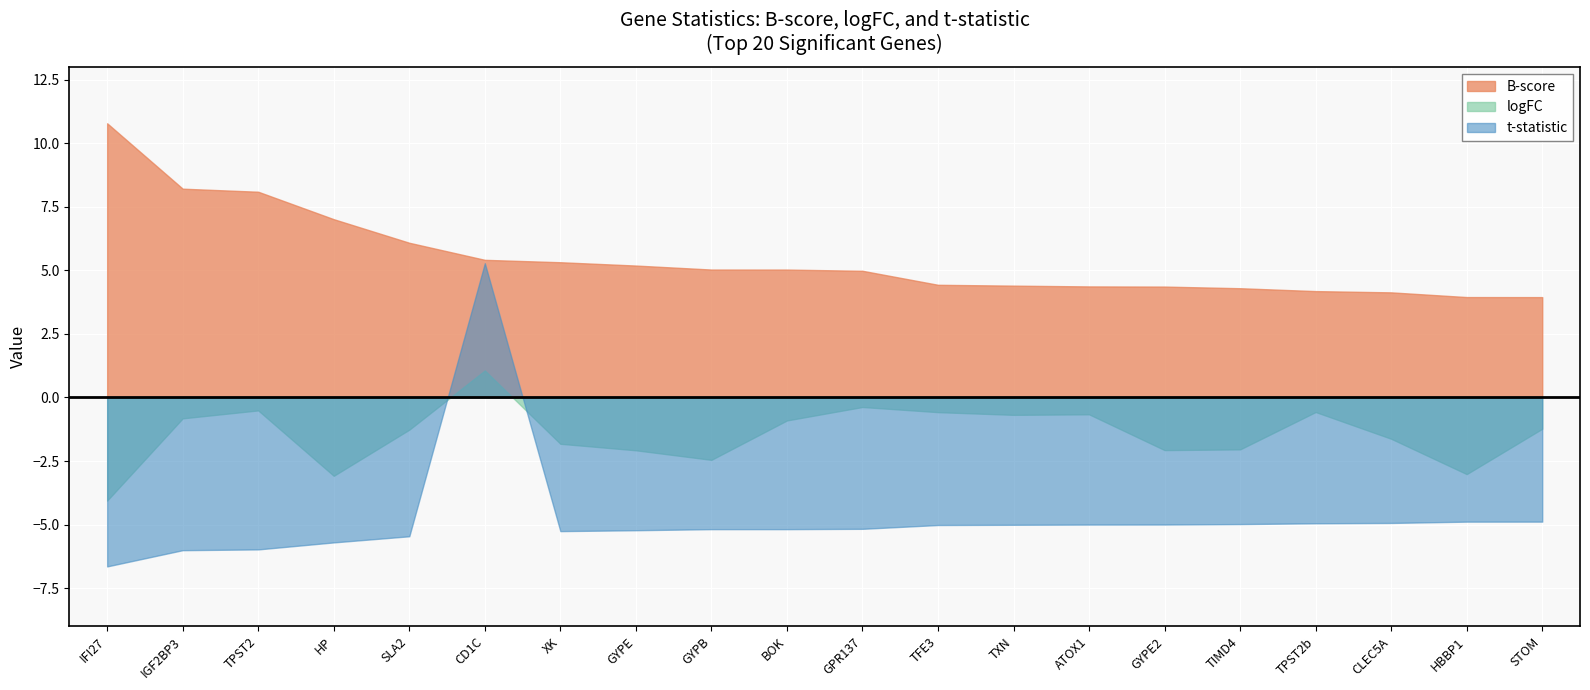

Reading left to right, extract all data points from this chart.

B: B=10.8	logFC=8.2	t=8.1	3=7.0	4=6.1	5=5.4	6=5.3	7=5.2	8=5.0	9=5.0	10=5.0	11=4.4	12=4.4	13=4.4	14=4.4	15=4.3	16=4.2	17=4.1	18=4.0	19=3.9
logFC: B=-4.1	logFC=-0.8	t=-0.5	3=-3.1	4=-1.3	5=1.1	6=-1.8	7=-2.1	8=-2.5	9=-0.9	10=-0.4	11=-0.6	12=-0.7	13=-0.7	14=-2.1	15=-2.0	16=-0.6	17=-1.6	18=-3.0	19=-1.2
t: B=-6.6	logFC=-6.0	t=-6.0	3=-5.7	4=-5.5	5=5.3	6=-5.3	7=-5.2	8=-5.2	9=-5.2	10=-5.2	11=-5.0	12=-5.0	13=-5.0	14=-5.0	15=-5.0	16=-4.9	17=-4.9	18=-4.9	19=-4.9